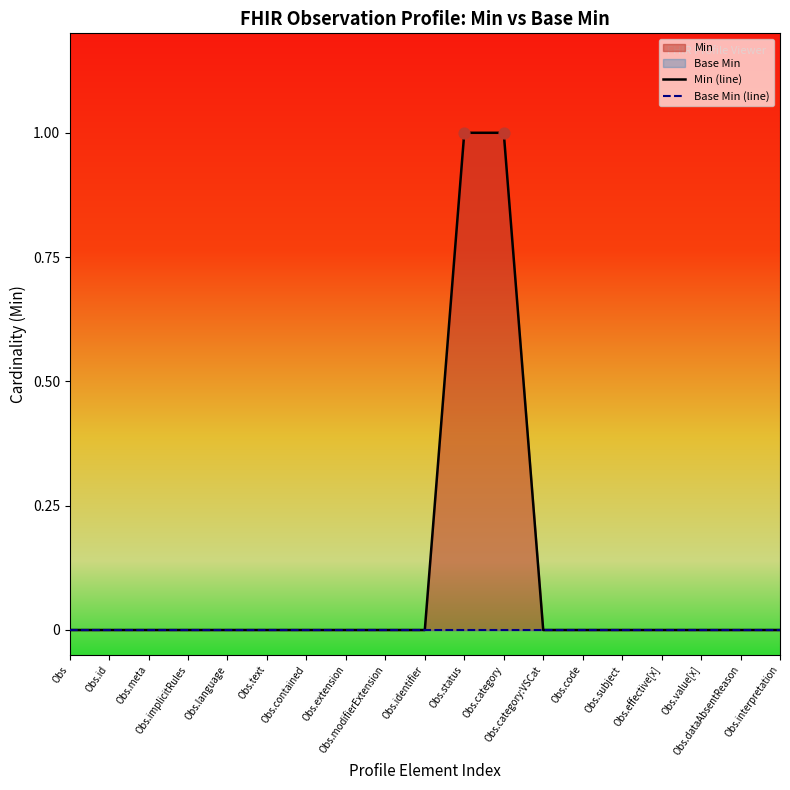

At how many categories does at least one series exceed 0?

2